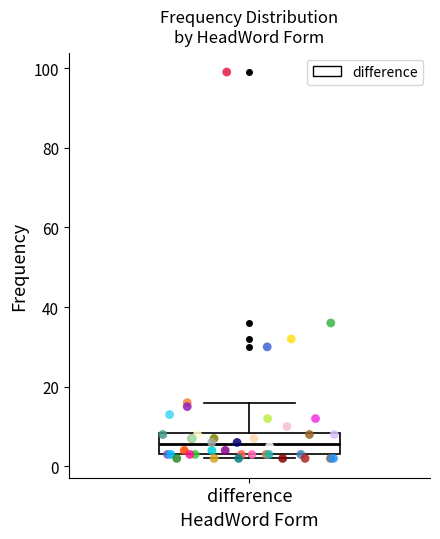

Read this box plot against the y-axis: the position of the median line, the range covered by the box, and the ends of both whiskers. The values are not printed on the chart, so give them approximately, as read against the axis.

median 6, box 4 to 8, whiskers 2 to 16